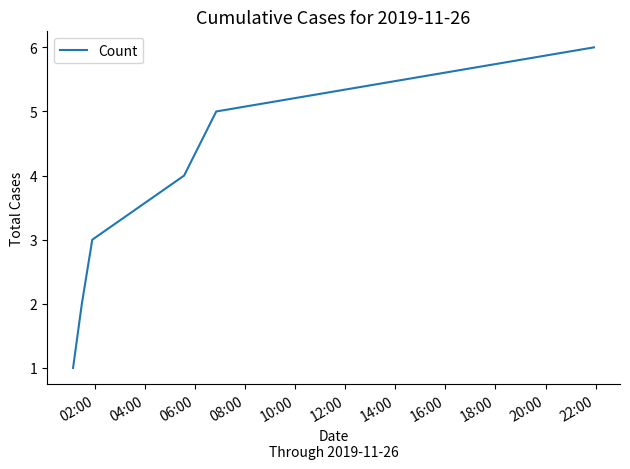

What is the difference between the second highest and second lowest values?

3